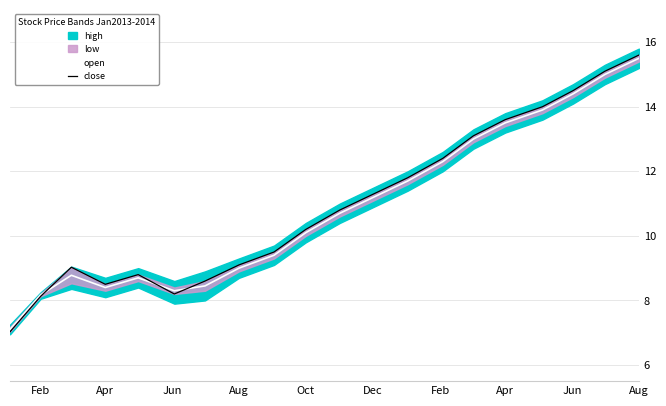

How many lines are shown in the chart?

2